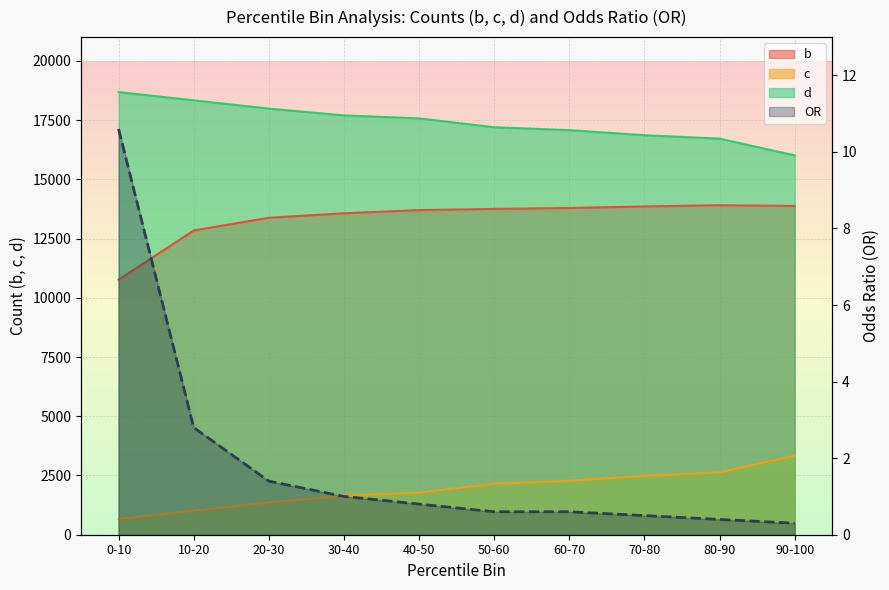

What is the change in value from 10-20 to 70-80?

-2.3